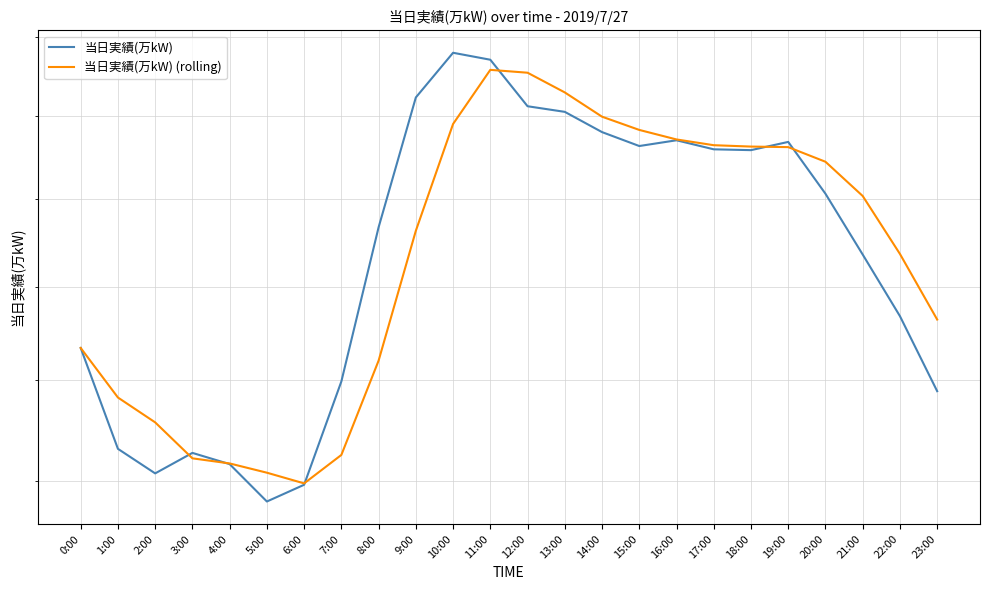

The value of 当日実績(万kW) at 14:00 is 1780.0. True or false?

True